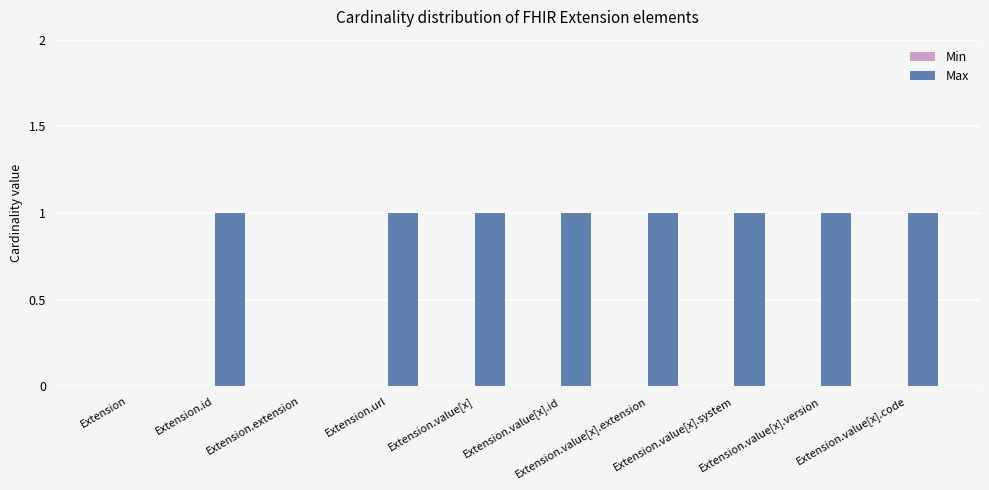

How many distinct data groups are displayed?

1